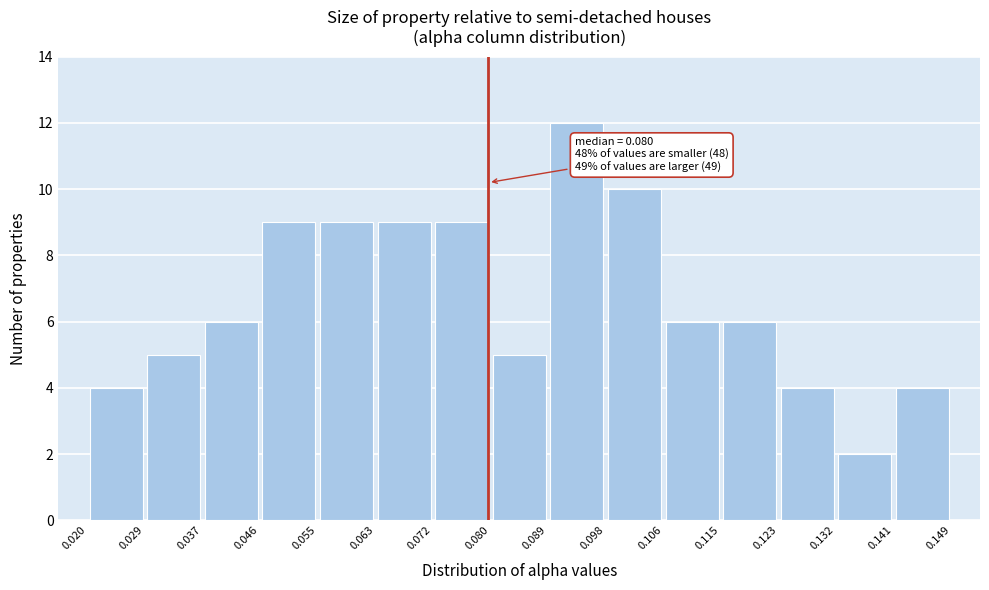

Over which range of the x-axis is the bar tallest?

0.089 to 0.098